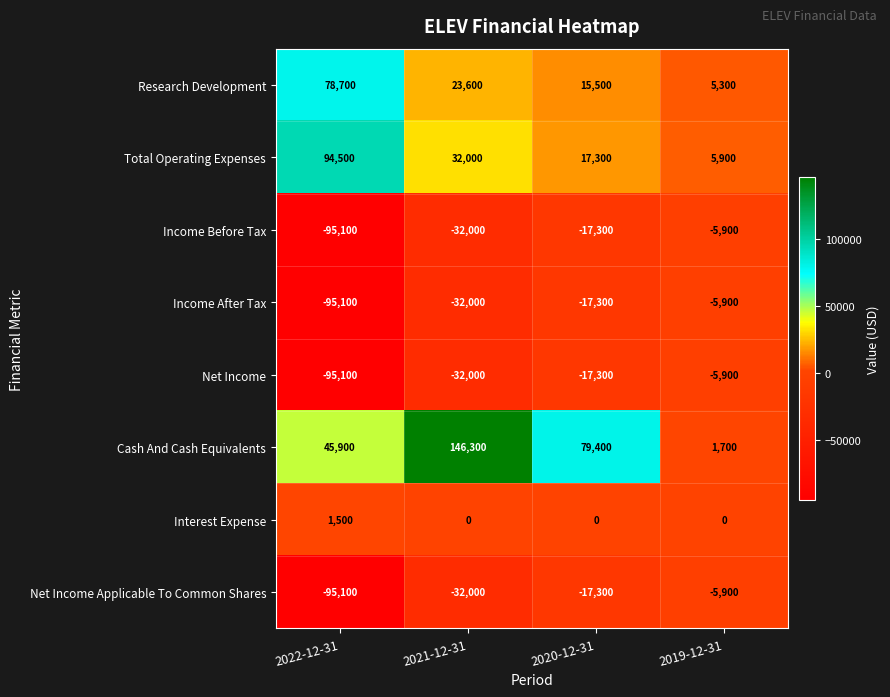

Where does the Net Income Applicable To Common Shares series first go above -17300?

2019-12-31